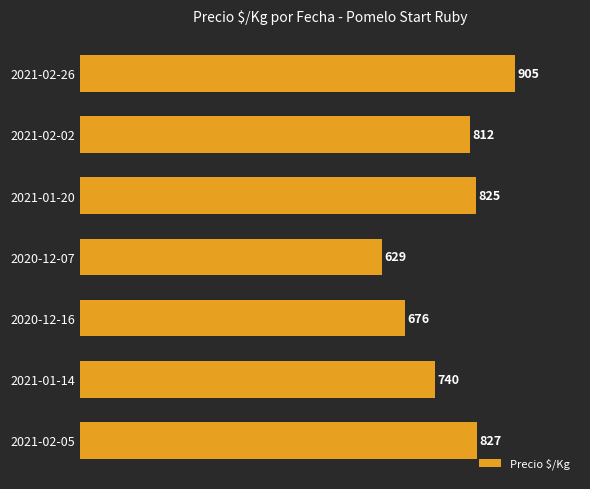

What is the difference between the maximum and minimum values?

276